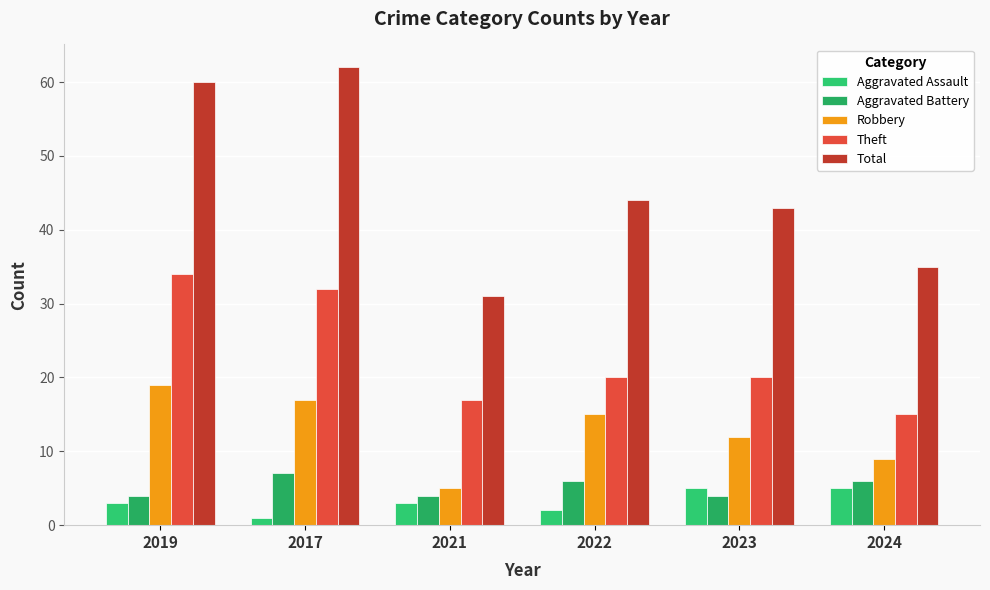

At how many categories does at least one series exceed 15?

6